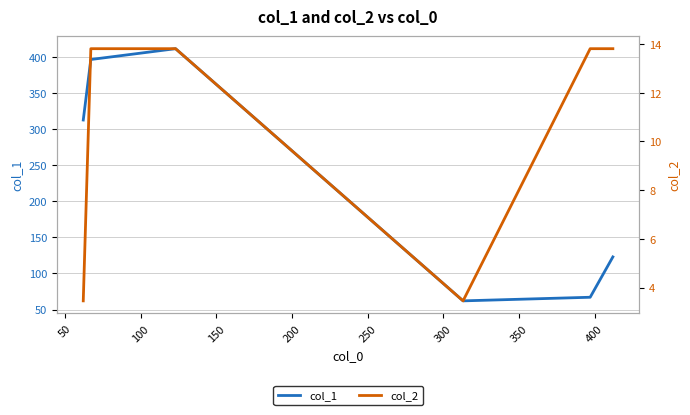

True or false: col_1 and col_2 intersect in this chart.

False